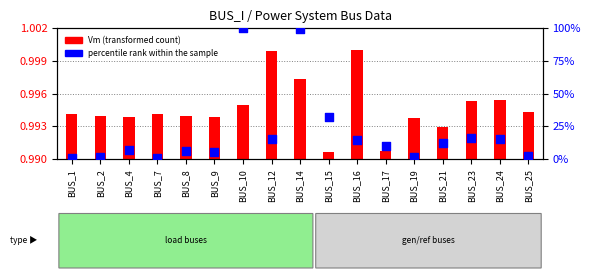

What is the change in value from BUS_14 to BUS_24?

-84.1